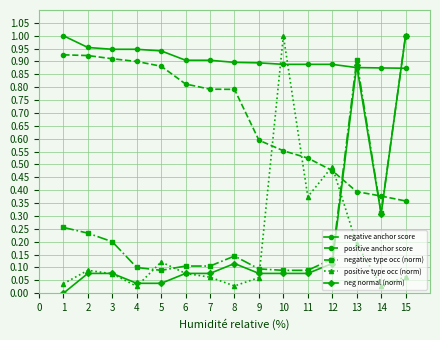

How many lines are shown in the chart?

5